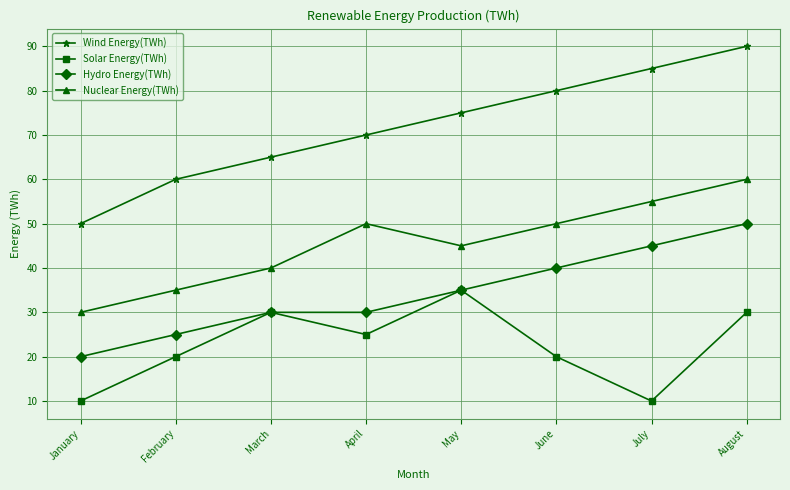

True or false: Wind Energy(TWh) has more than 0 points higher than both neighbors.

False